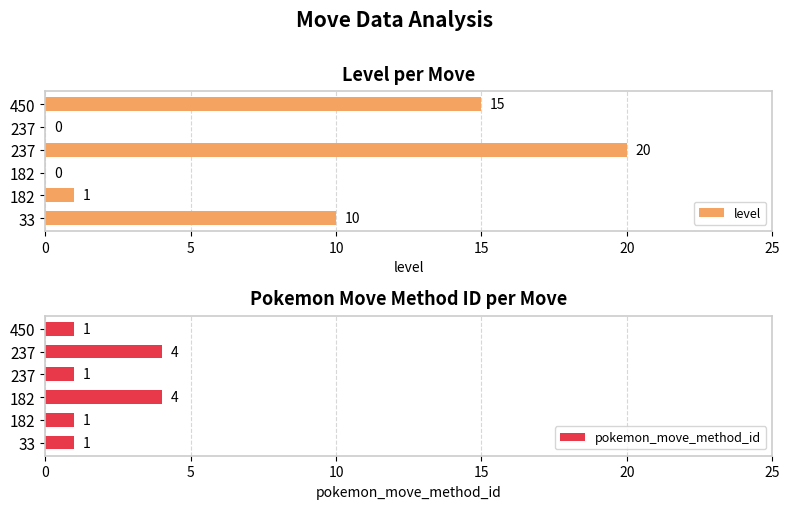

What is the sum of the pokemon_move_method_id values at 20 and 0?

5